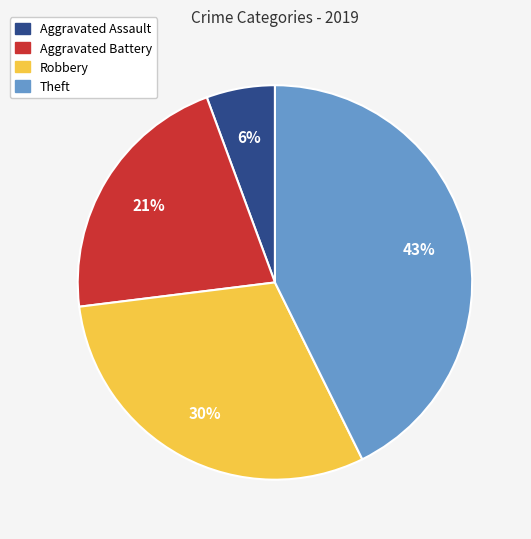

Count the number of slices in the pie.

4